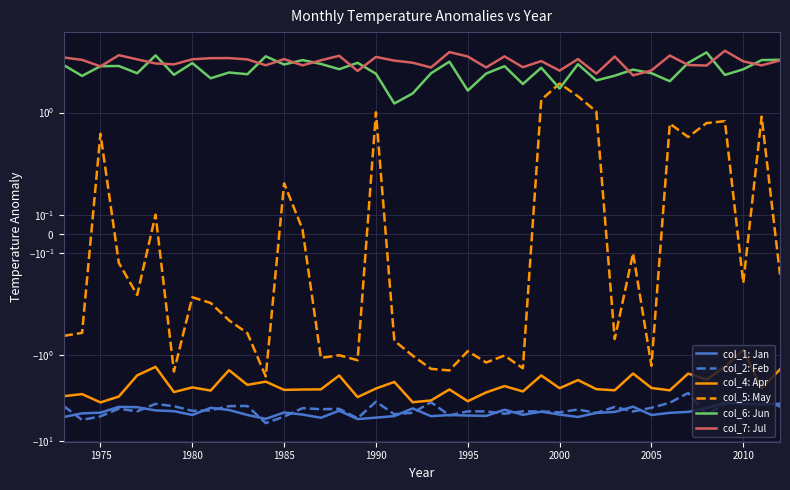

True or false: col_4: Apr has more than 1 interior local peaks.

True